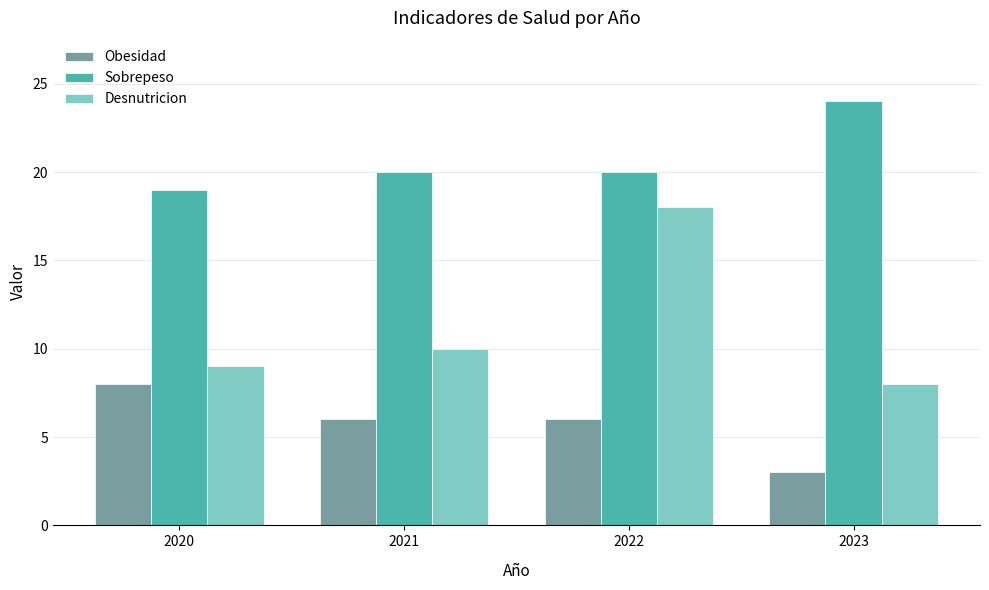

Is it true that Obesidad equals 6 at 2021?

True